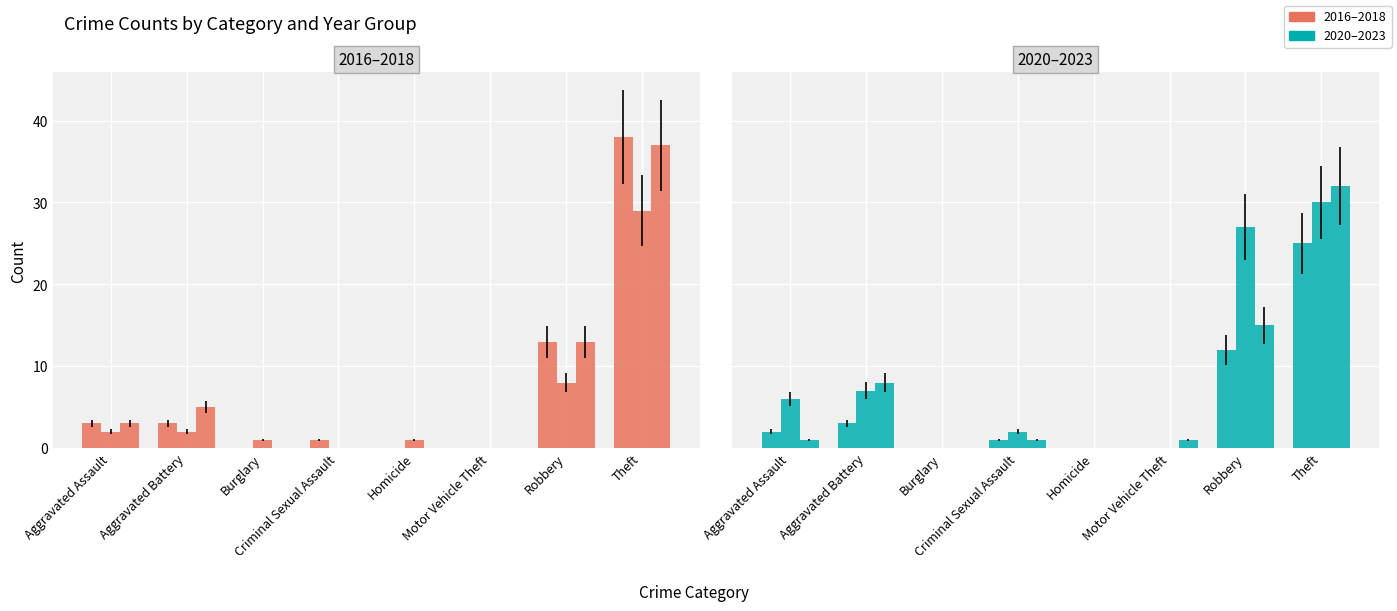

What is the label of the 6th bar from the right?

Criminal Sexual Assault